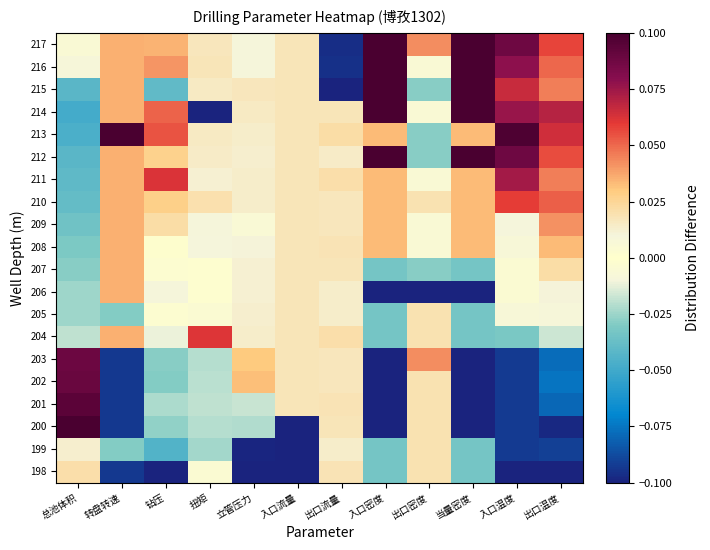

Rank the series at 立管压力 from lowest to highest value.

198, 199, 200, 201, 209, 216, 217, 208, 207, 206, 205, 212, 204, 210, 211, 213, 214, 215, 203, 202